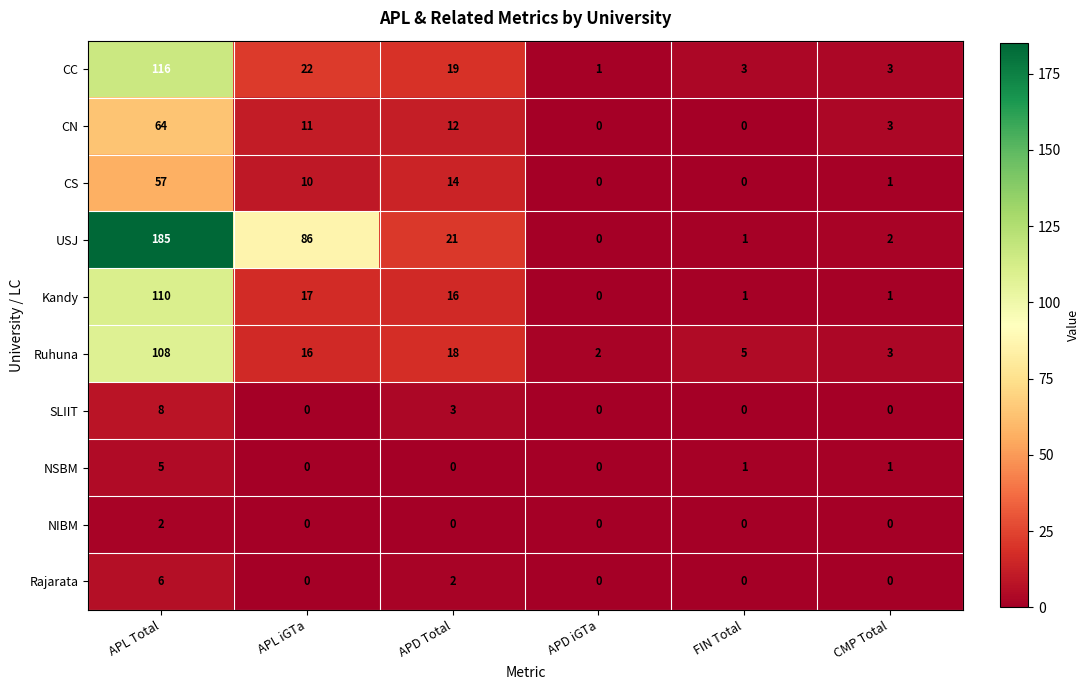

What is the average value of the Kandy series?

24